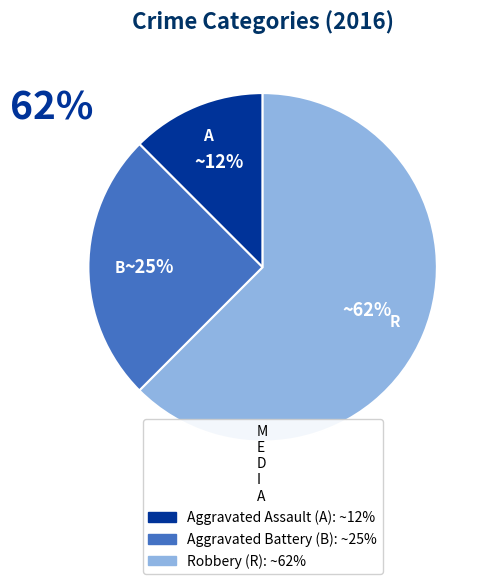

Which category has the smallest portion of the pie?

Aggravated Assault